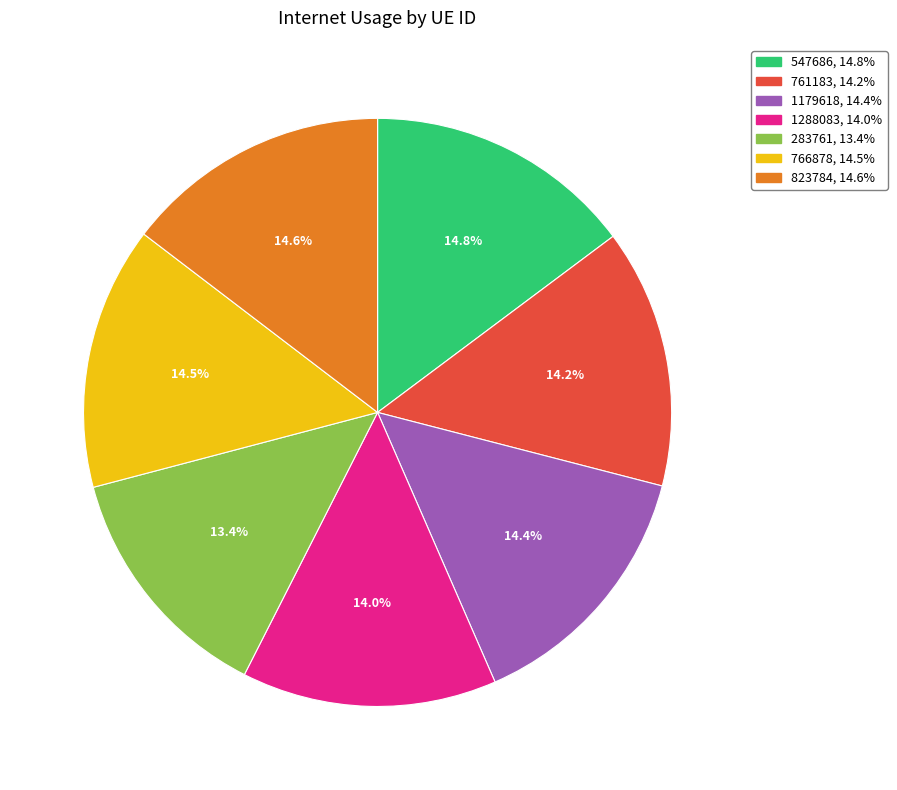

What is the smallest slice in the pie chart?

283761